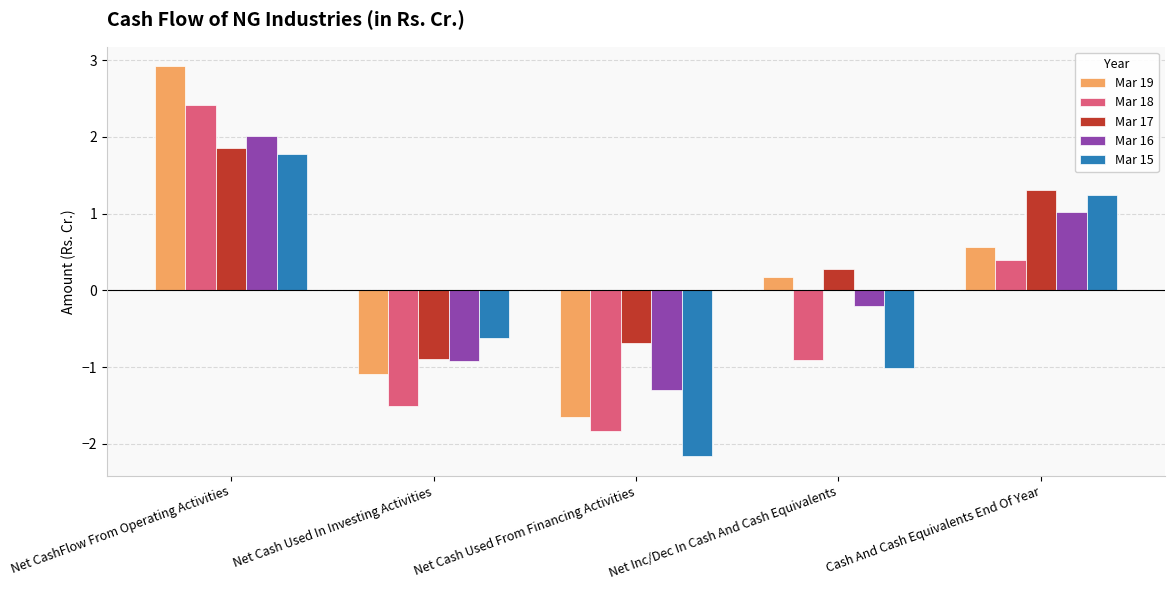

How many data points in Mar 17 are less than 0?

2